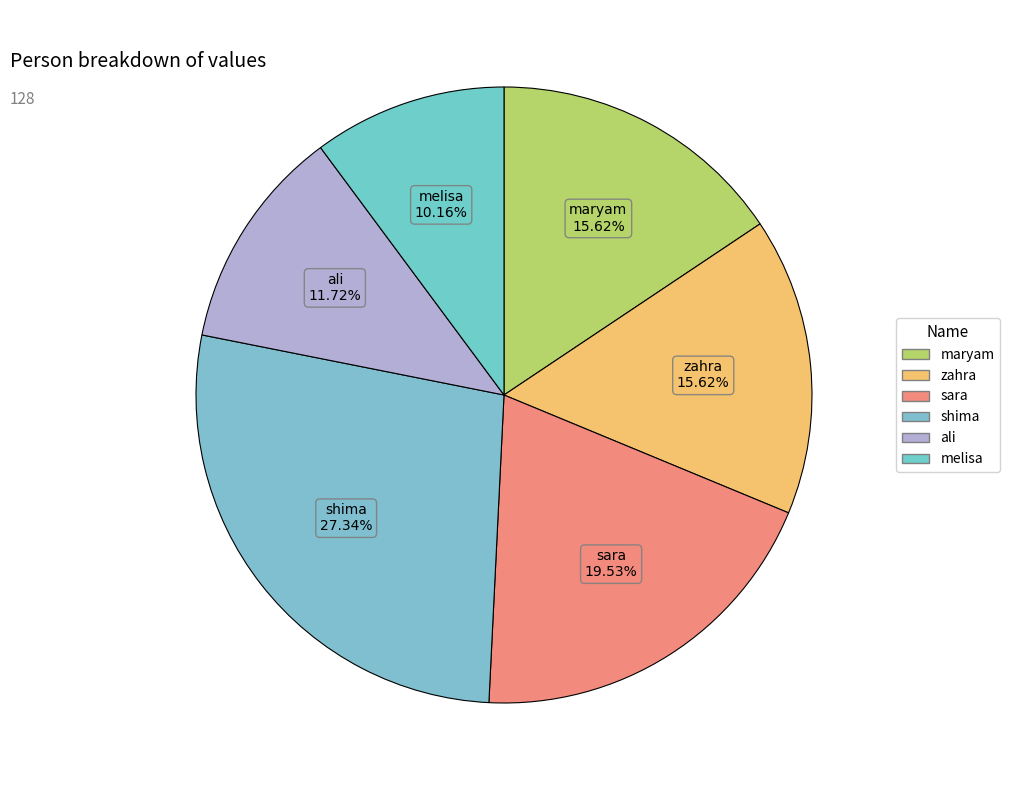

How many slices are in this pie chart?

6